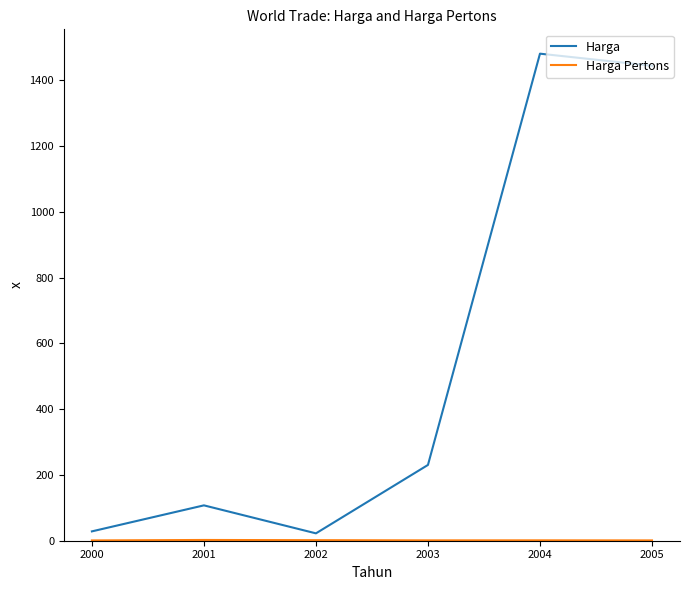

Where is Harga nearest to the value 751?

2003